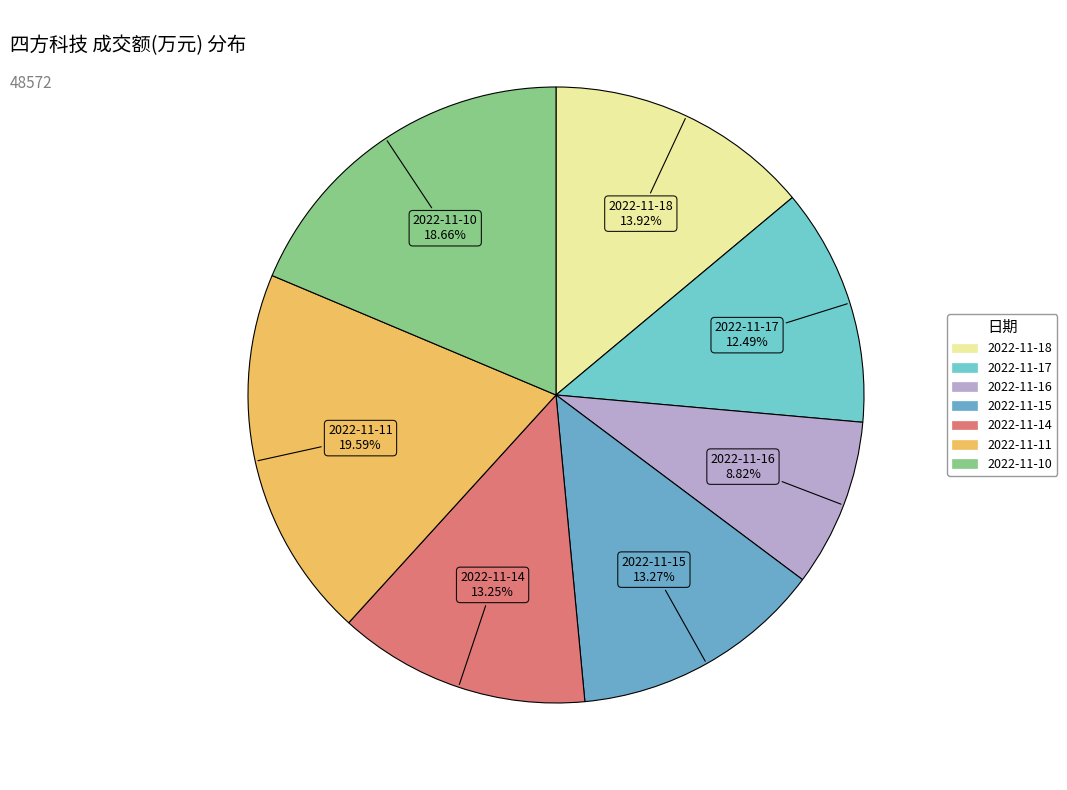

The 2022-11-17 slice represents 12% of the pie. True or false?

True